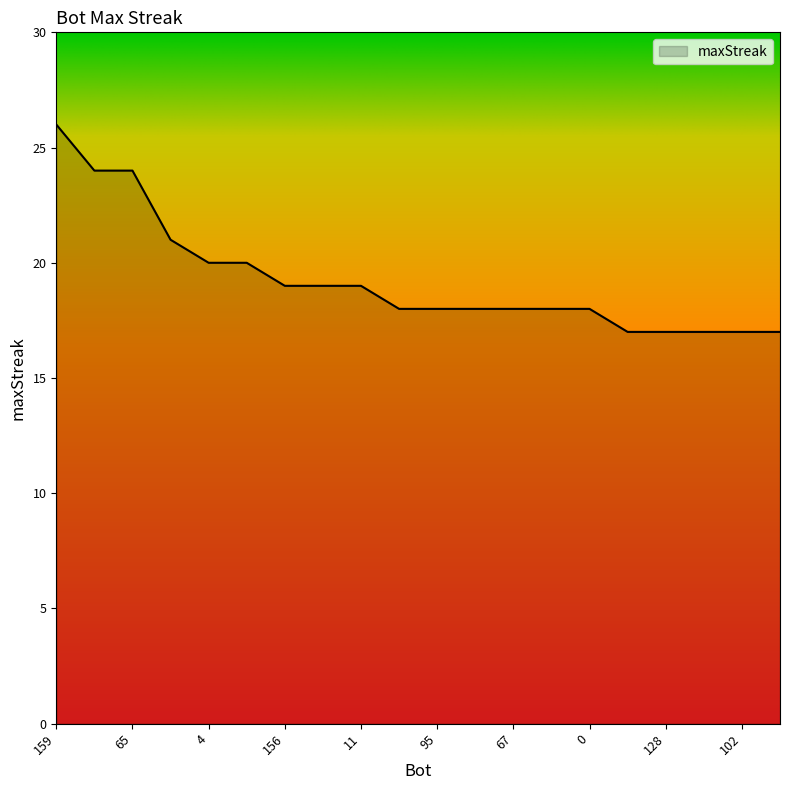

What is the difference between the maximum and minimum values?

9